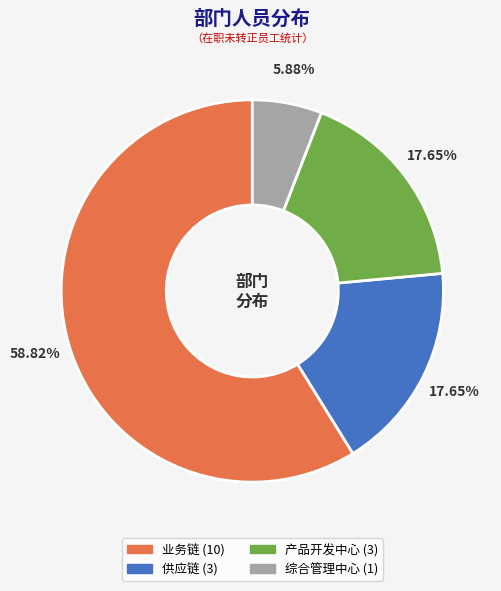

How many slices are in this pie chart?

4